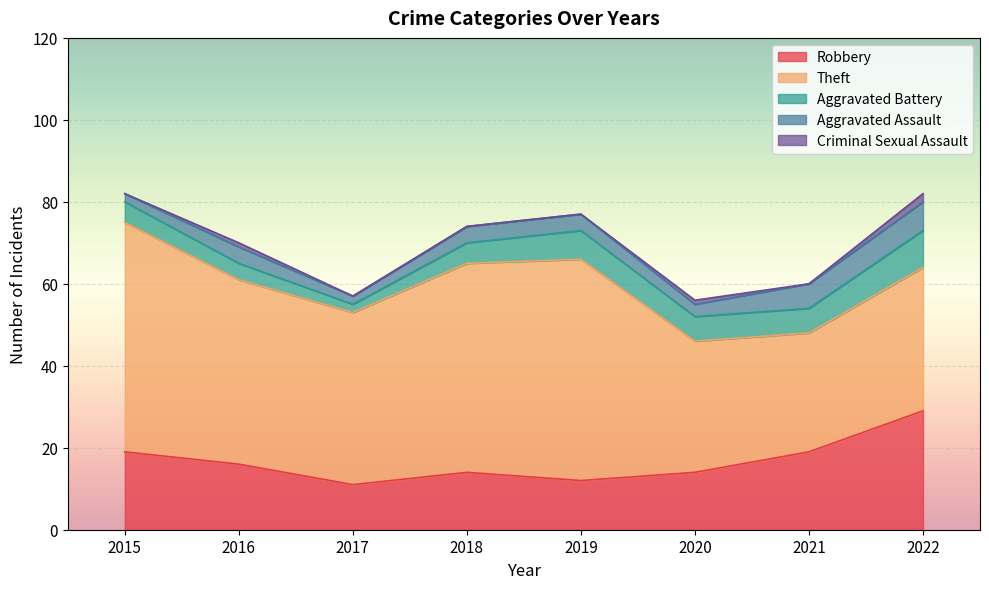

What is the total value across all series at 2019?

77